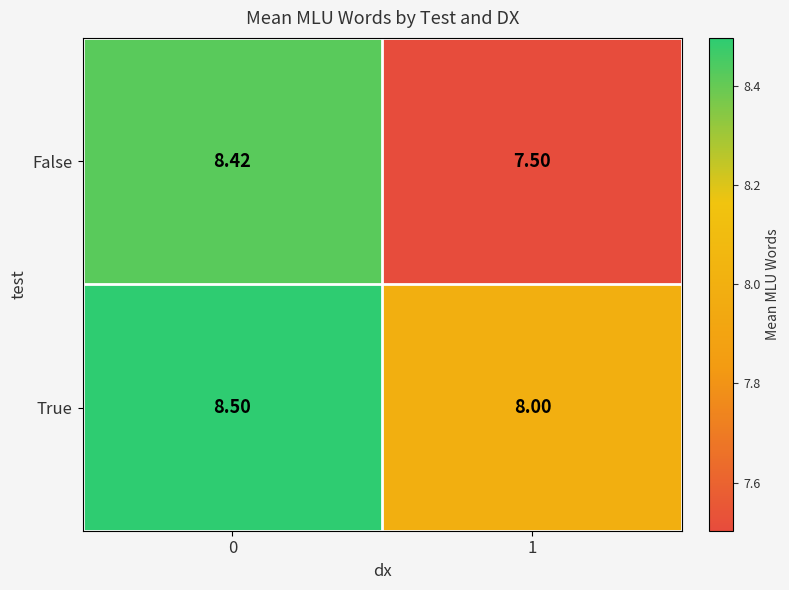

List the series in order of their peak value, highest first.

True, False